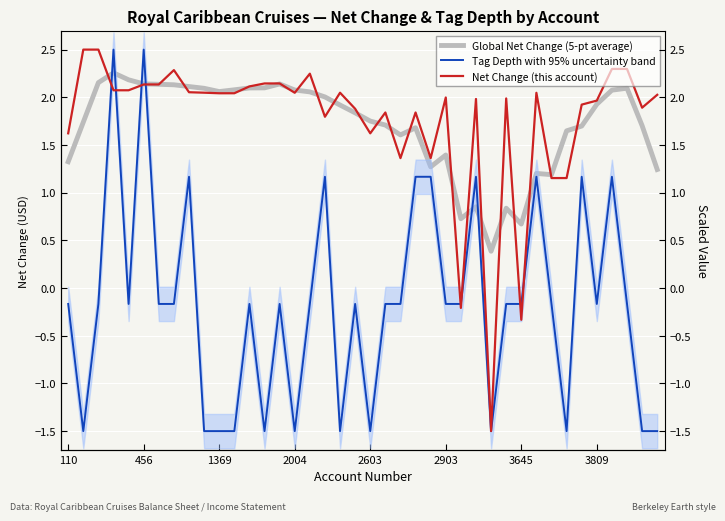

After their last crossing, which series has the higher values: Net Change (this account) or Global Net Change (5-pt average)?

Net Change (this account)